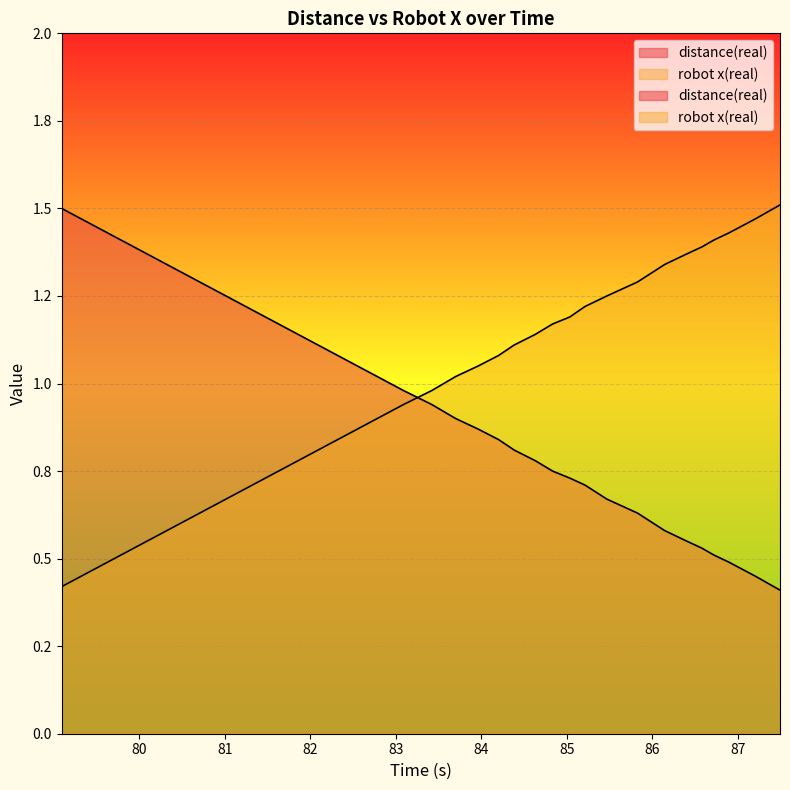

How many lines are shown in the chart?

2